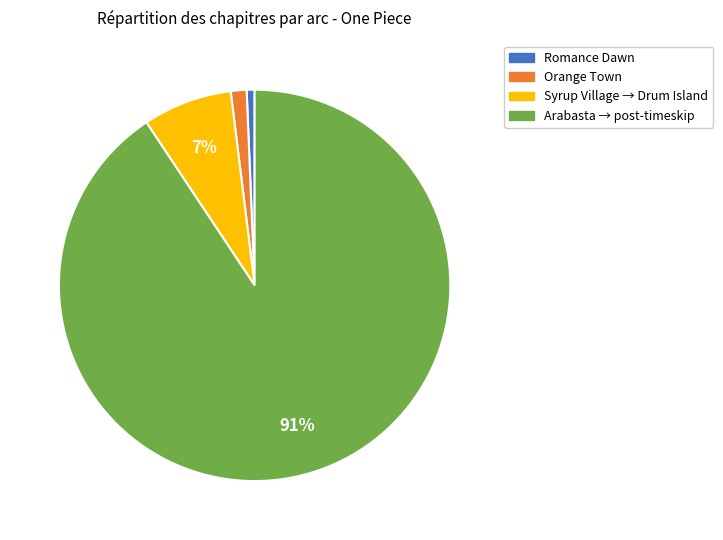

To the nearest percent, what is the average slice percentage?

25%